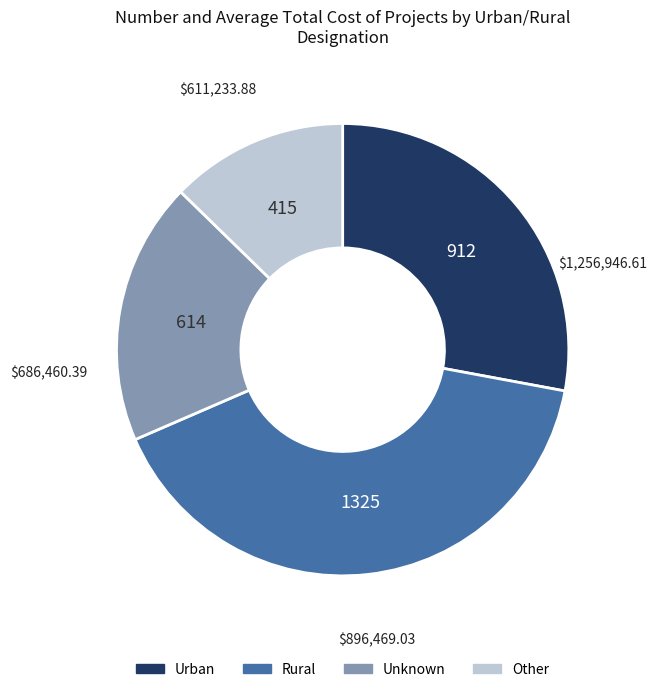

Combined, do Rural and Other account for over 50%?

Yes